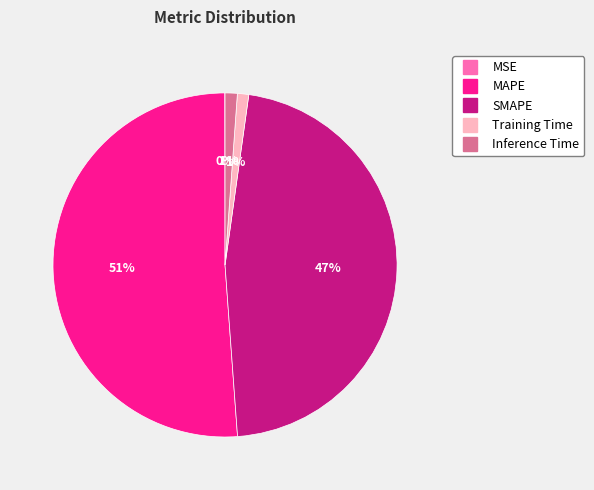

To the nearest percent, what is the average slice percentage?

20%